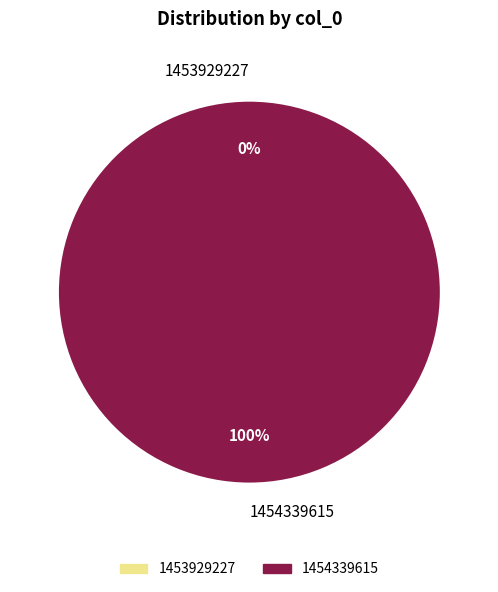

Is it true that 1453929227 is 0% of the pie?

True